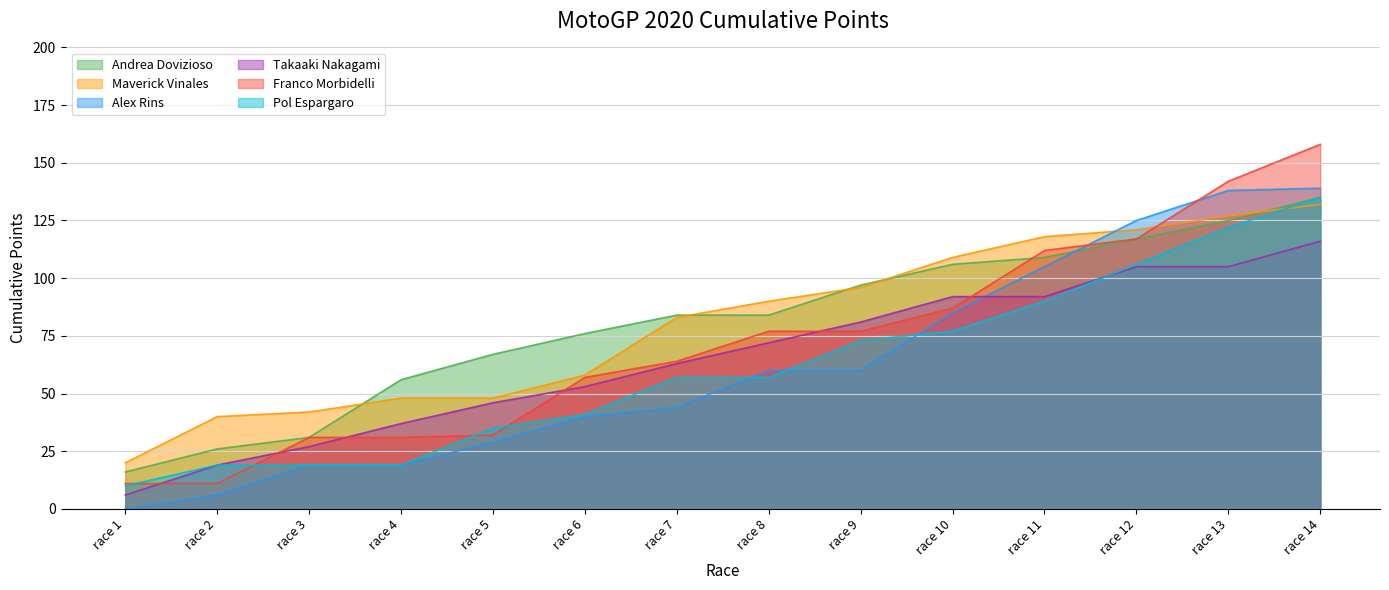

True or false: Takaaki Nakagami and Alex Rins cross at least once.

True